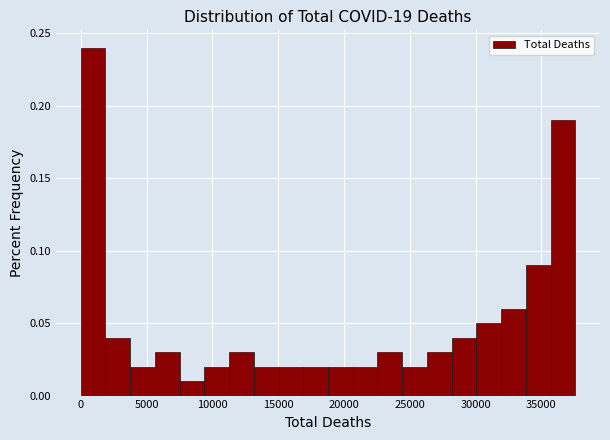

Around what value on the x-axis is the tallest bar? Give the approximate position of its centre, as read against the axis.

1000